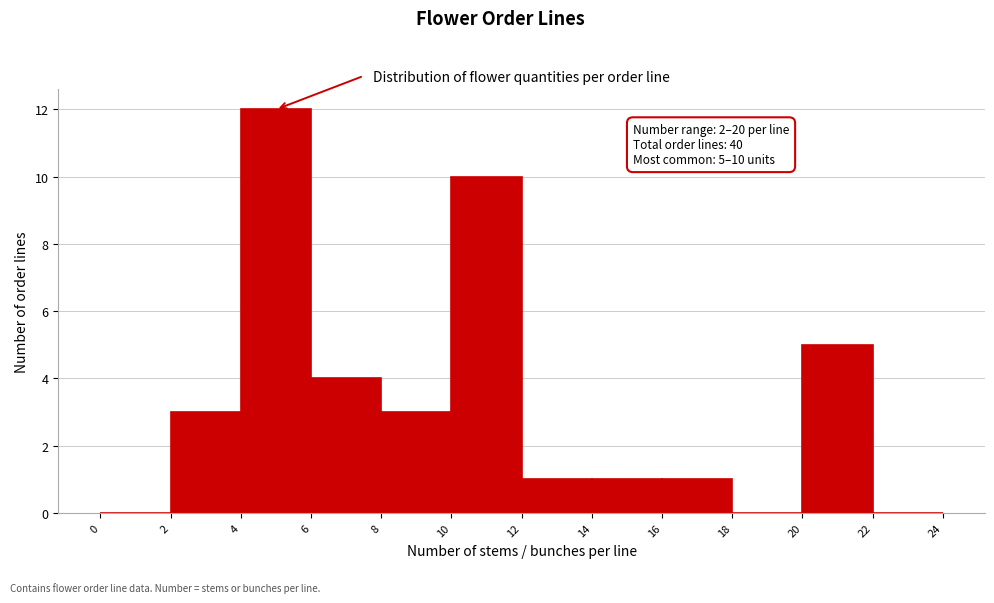

Over which range of the x-axis is the bar tallest?

4 to 6